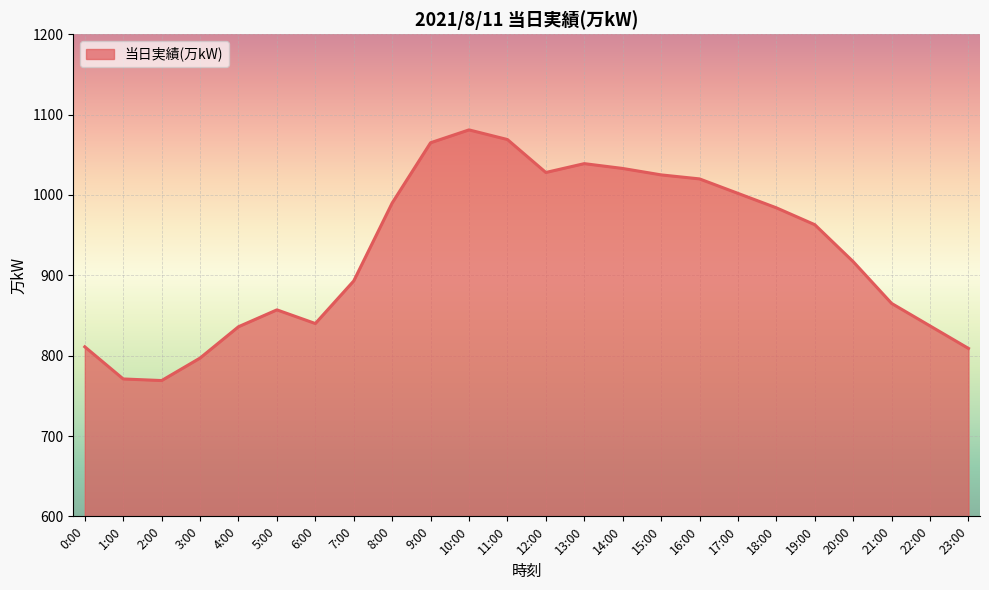

What is the minimum value shown in the chart?

769